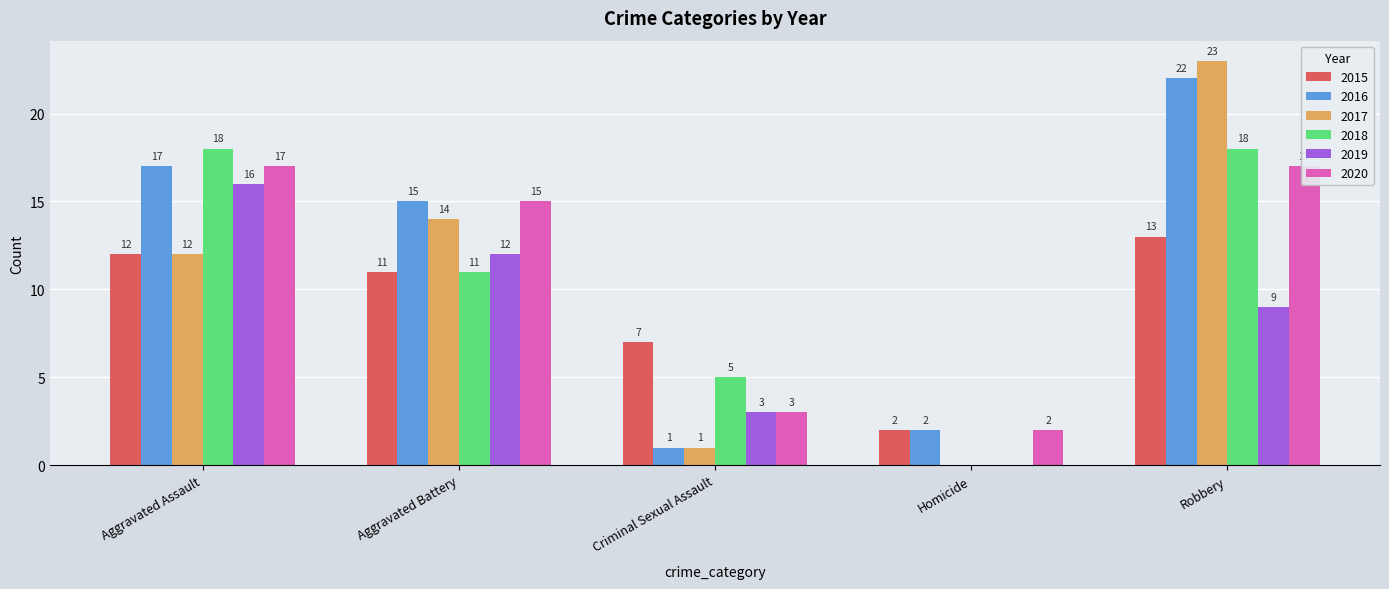

Reading left to right, list all the values displayed in this chart.

2015: 12	11	7	2	13
2016: 17	15	1	2	22
2017: 12	14	1	0	23
2018: 18	11	5	0	18
2019: 16	12	3	0	9
2020: 17	15	3	2	17